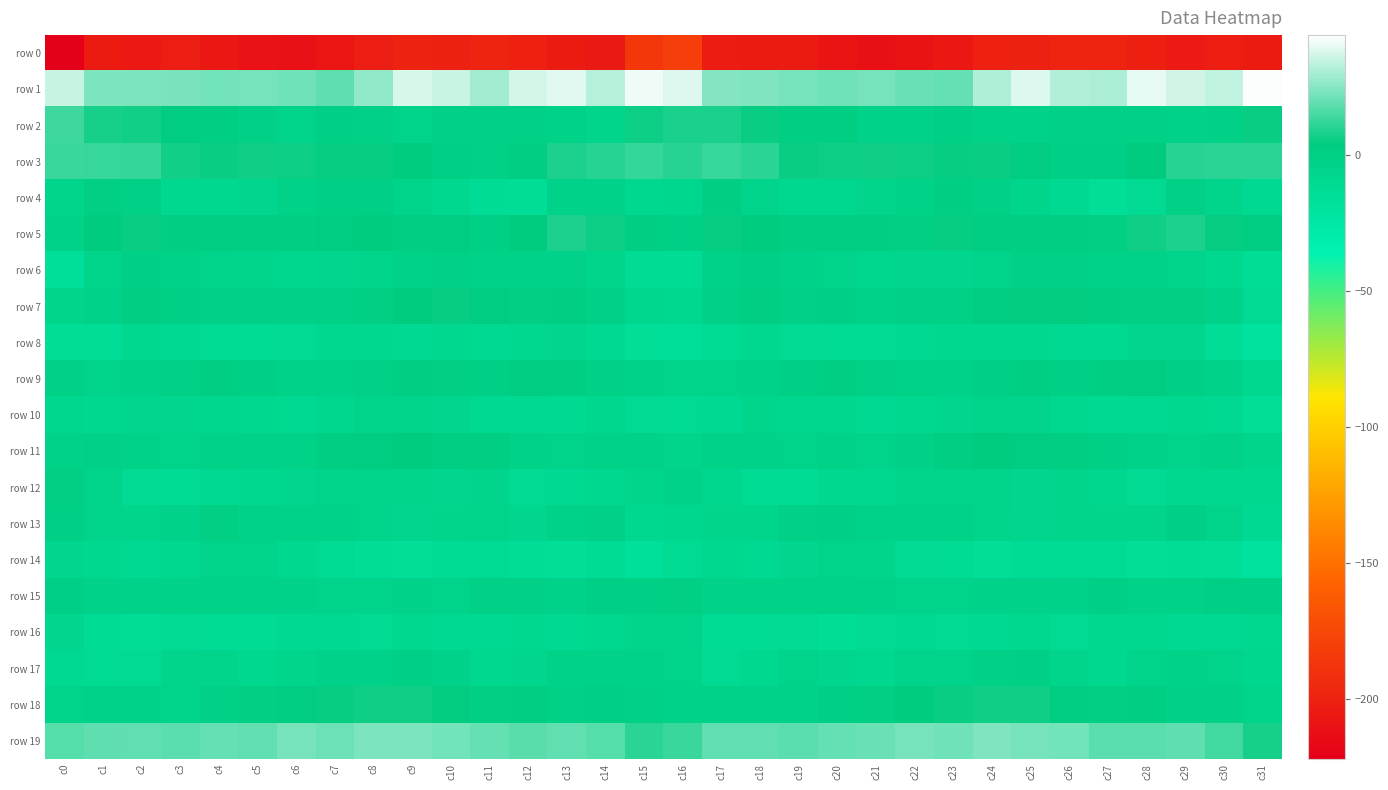

Reading right to left, what are all the values shown in this chart?

row 0: c31=-203.9	c30=-202.0	c29=-204.6	c28=-201.6	c27=-198.2	c26=-199.0	c25=-199.9	c24=-200.2	c23=-206.1	c22=-208.6	c21=-211.0	c20=-208.3	c19=-203.9	c18=-203.4	c17=-203.0	c16=-181.4	c15=-185.8	c14=-205.3	c13=-203.4	c12=-200.3	c11=-198.1	c10=-199.8	c9=-199.4	c8=-202.4	c7=-207.0	c6=-210.1	c5=-210.0	c4=-206.9	c3=-202.5	c2=-205.4	c1=-203.4	c0=-222.8
row 1: c31=43.3	c30=34.0	c29=36.3	c28=39.9	c27=31.0	c26=31.9	c25=38.7	c24=31.5	c23=20.0	c22=20.4	c21=22.4	c20=21.7	c19=22.4	c18=23.9	c17=24.3	c16=38.5	c15=41.3	c14=32.4	c13=38.9	c12=37.2	c11=29.2	c10=35.6	c9=37.6	c8=26.6	c7=18.8	c6=21.4	c5=22.6	c4=21.7	c3=23.0	c2=23.3	c1=23.5	c0=34.8
row 2: c31=5.4	c30=-2.1	c29=-4.1	c28=-1.3	c27=-1.4	c26=-1.4	c25=-3.9	c24=-3.0	c23=-0.5	c22=-3.5	c21=-3.8	c20=1.1	c19=1.2	c18=5.3	c17=7.7	c16=8.1	c15=6.0	c14=-5.5	c13=-2.4	c12=-1.6	c11=-1.2	c10=-1.6	c9=-4.8	c8=-1.6	c7=-1.1	c6=-4.8	c5=-1.5	c4=1.5	c3=2.1	c2=6.6	c1=7.6	c0=13.5
row 3: c31=10.5	c30=10.2	c29=10.1	c28=3.1	c27=-1.1	c26=-1.0	c25=2.0	c24=5.3	c23=4.7	c22=5.7	c21=6.2	c20=5.7	c19=5.2	c18=10.5	c17=12.8	c16=10.1	c15=12.1	c14=9.8	c13=8.4	c12=0.4	c11=-1.2	c10=-0.2	c9=3.8	c8=4.9	c7=4.9	c6=6.0	c5=6.3	c4=5.2	c3=6.6	c2=12.2	c1=12.6	c0=13.2
row 4: c31=-10.3	c30=-5.4	c29=-2.0	c28=-10.6	c27=-15.1	c26=-9.9	c25=-6.1	c24=-1.9	c23=0.5	c22=-2.7	c21=-5.5	c20=-8.1	c19=-8.5	c18=-4.9	c17=0.5	c16=-7.5	c15=-8.9	c14=-3.4	c13=-4.1	c12=-13.7	c11=-13.6	c10=-8.1	c9=-4.8	c8=-0.3	c7=-1.2	c6=-3.0	c5=-7.0	c4=-8.2	c3=-8.1	c2=-1.6	c1=-0.1	c0=-6.2
row 5: c31=2.3	c30=4.9	c29=8.4	c28=6.5	c27=-0.1	c26=1.4	c25=1.7	c24=2.5	c23=4.5	c22=0.3	c21=0.9	c20=1.9	c19=1.1	c18=3.8	c17=4.5	c16=-0.9	c15=1.9	c14=5.9	c13=8.6	c12=3.7	c11=-0.2	c10=2.1	c9=1.4	c8=3.8	c7=2.4	c6=0.4	c5=1.6	c4=1.5	c3=1.6	c2=5.3	c1=3.2	c0=-3.1
row 6: c31=-14.2	c30=-8.0	c29=-4.6	c28=-3.4	c27=-3.0	c26=-2.1	c25=-2.0	c24=-5.0	c23=-6.6	c22=-6.9	c21=-7.5	c20=-4.9	c19=-4.2	c18=-0.7	c17=-3.5	c16=-13.7	c15=-12.9	c14=-6.2	c13=-4.2	c12=-3.1	c11=-2.6	c10=-1.8	c9=-3.0	c8=-6.0	c7=-6.6	c6=-7.7	c5=-6.2	c4=-4.9	c3=-2.9	c2=-0.5	c1=-5.6	c0=-16.4
row 7: c31=-11.4	c30=-4.1	c29=-0.1	c28=0.1	c27=0.9	c26=4.0	c25=4.5	c24=1.9	c23=-1.6	c22=-1.8	c21=-2.6	c20=-1.1	c19=-1.9	c18=1.0	c17=-2.2	c16=-9.2	c15=-7.6	c14=-1.7	c13=0.6	c12=-0.1	c11=2.2	c10=4.7	c9=3.8	c8=0.3	c7=-1.6	c6=-2.2	c5=-2.0	c4=-1.4	c3=-0.9	c2=1.0	c1=-3.4	c0=-6.0
row 8: c31=-20.3	c30=-13.9	c29=-7.3	c28=-7.2	c27=-10.3	c26=-9.7	c25=-9.3	c24=-8.7	c23=-8.4	c22=-10.2	c21=-12.6	c20=-12.6	c19=-11.3	c18=-8.2	c17=-12.0	c16=-16.0	c15=-15.6	c14=-10.0	c13=-6.4	c12=-8.4	c11=-10.5	c10=-9.3	c9=-9.6	c8=-8.3	c7=-8.3	c6=-11.3	c5=-13.0	c4=-12.4	c3=-9.9	c2=-8.5	c1=-13.8	c0=-14.6
row 9: c31=-8.8	c30=-4.0	c29=-0.5	c28=2.6	c27=0.8	c26=-0.6	c25=1.3	c24=-0.6	c23=-4.0	c22=-2.8	c21=-1.9	c20=1.4	c19=-0.4	c18=-3.2	c17=-4.7	c16=-4.4	c15=-3.5	c14=-1.8	c13=1.0	c12=2.7	c11=-0.4	c10=0.1	c9=1.0	c8=-1.9	c7=-3.7	c6=-2.3	c5=-0.9	c4=1.7	c3=-1.9	c2=-3.4	c1=-4.4	c0=-1.3
row 10: c31=-14.8	c30=-9.6	c29=-9.0	c28=-9.8	c27=-10.1	c26=-9.3	c25=-4.6	c24=-4.8	c23=-6.4	c22=-9.4	c21=-9.7	c20=-7.9	c19=-7.6	c18=-6.3	c17=-9.7	c16=-12.1	c15=-11.4	c14=-7.7	c13=-9.6	c12=-9.7	c11=-10.2	c10=-7.4	c9=-4.6	c8=-5.0	c7=-7.7	c6=-9.7	c5=-8.8	c4=-7.8	c3=-6.7	c2=-7.0	c1=-9.5	c0=-7.5
row 11: c31=-6.3	c30=-2.9	c29=-4.4	c28=-3.8	c27=-0.2	c26=1.1	c25=2.2	c24=3.5	c23=1.6	c22=-1.3	c21=-4.4	c20=-2.4	c19=-4.9	c18=-3.4	c17=-2.3	c16=-5.7	c15=-3.2	c14=-2.6	c13=-4.6	c12=-3.0	c11=1.4	c10=0.5	c9=3.8	c8=2.2	c7=0.8	c6=-2.5	c5=-4.1	c4=-2.9	c3=-4.7	c2=-2.6	c1=-1.9	c0=-2.6
row 12: c31=-9.0	c30=-9.3	c29=-8.5	c28=-11.1	c27=-7.9	c26=-5.7	c25=-6.5	c24=-4.4	c23=-4.5	c22=-6.3	c21=-8.1	c20=-8.8	c19=-13.0	c18=-11.8	c17=-7.4	c16=-4.2	c15=-6.3	c14=-8.0	c13=-9.8	c12=-10.8	c11=-5.8	c10=-6.6	c9=-5.6	c8=-4.4	c7=-5.3	c6=-6.6	c5=-8.4	c4=-10.4	c3=-12.8	c2=-10.7	c1=-4.4	c0=0.1
row 13: c31=-10.5	c30=-5.2	c29=-0.9	c28=-5.7	c27=-5.8	c26=-5.4	c25=-6.5	c24=-6.3	c23=-2.5	c22=-3.3	c21=-3.3	c20=-0.3	c19=-1.8	c18=-6.0	c17=-6.2	c16=-7.5	c15=-8.0	c14=-1.7	c13=-2.8	c12=-6.5	c11=-5.0	c10=-5.6	c9=-7.2	c8=-4.5	c7=-2.9	c6=-3.1	c5=-2.5	c4=0.1	c3=-3.7	c2=-6.2	c1=-4.8	c0=-0.8
row 14: c31=-19.1	c30=-15.7	c29=-14.1	c28=-15.1	c27=-12.3	c26=-12.2	c25=-13.5	c24=-15.5	c23=-12.0	c22=-11.1	c21=-6.1	c20=-4.8	c19=-6.8	c18=-9.8	c17=-9.4	c16=-12.4	c15=-17.1	c14=-13.3	c13=-15.2	c12=-14.2	c11=-11.7	c10=-12.3	c9=-15.0	c8=-14.0	c7=-12.0	c6=-9.0	c5=-5.3	c4=-5.3	c3=-8.0	c2=-9.8	c1=-8.8	c0=-7.0
row 15: c31=-0.2	c30=-0.9	c29=-3.2	c28=-3.0	c27=-1.0	c26=-4.0	c25=-3.7	c24=-3.9	c23=-5.3	c22=-4.9	c21=-3.5	c20=-3.2	c19=-2.6	c18=-2.9	c17=-3.6	c16=-0.1	c15=-0.5	c14=-0.3	c13=-3.9	c12=-2.1	c11=-1.5	c10=-4.5	c9=-3.4	c8=-4.6	c7=-5.3	c6=-4.0	c5=-3.5	c4=-3.2	c3=-2.4	c2=-3.4	c1=-3.6	c0=-0.3
row 16: c31=-8.9	c30=-10.2	c29=-9.8	c28=-8.8	c27=-9.3	c26=-11.1	c25=-9.2	c24=-9.7	c23=-11.2	c22=-9.7	c21=-11.4	c20=-14.1	c19=-11.4	c18=-13.2	c17=-12.8	c16=-4.6	c15=-6.0	c14=-8.8	c13=-9.9	c12=-8.6	c11=-10.0	c10=-10.4	c9=-9.1	c8=-10.6	c7=-10.2	c6=-9.9	c5=-12.8	c4=-13.4	c3=-11.6	c2=-13.8	c1=-12.8	c0=-7.3
row 17: c31=-7.7	c30=-5.2	c29=-3.0	c28=-4.4	c27=-9.2	c26=-5.6	c25=-0.8	c24=-2.0	c23=-4.6	c22=-4.9	c21=-8.6	c20=-6.9	c19=-4.8	c18=-8.6	c17=-11.4	c16=-5.3	c15=-3.7	c14=-3.3	c13=-2.9	c12=-6.9	c11=-8.5	c10=-3.4	c9=-0.3	c8=-3.5	c7=-4.0	c6=-6.3	c5=-8.7	c4=-5.4	c3=-5.6	c2=-10.8	c1=-12.3	c0=-9.6
row 18: c31=-5.0	c30=-1.4	c29=-2.0	c28=1.3	c27=0.1	c26=2.5	c25=6.4	c24=6.2	c23=5.3	c22=3.3	c21=0.3	c20=-0.7	c19=-4.1	c18=-4.1	c17=-2.9	c16=-3.5	c15=-1.6	c14=-0.8	c13=-1.3	c12=1.7	c11=-0.1	c10=4.5	c9=6.2	c8=6.2	c7=4.8	c6=2.0	c5=0.1	c4=-1.9	c3=-4.6	c2=-3.7	c1=-4.2	c0=-4.8
row 19: c31=7.2	c30=14.4	c29=19.0	c28=18.4	c27=18.5	c26=21.8	c25=22.4	c24=24.0	c23=21.3	c22=22.2	c21=20.4	c20=20.0	c19=18.5	c18=19.1	c17=19.2	c16=12.9	c15=10.6	c14=17.4	c13=19.2	c12=17.9	c11=19.8	c10=22.1	c9=23.4	c8=23.2	c7=21.0	c6=22.4	c5=19.5	c4=19.9	c3=18.3	c2=19.2	c1=19.0	c0=17.0